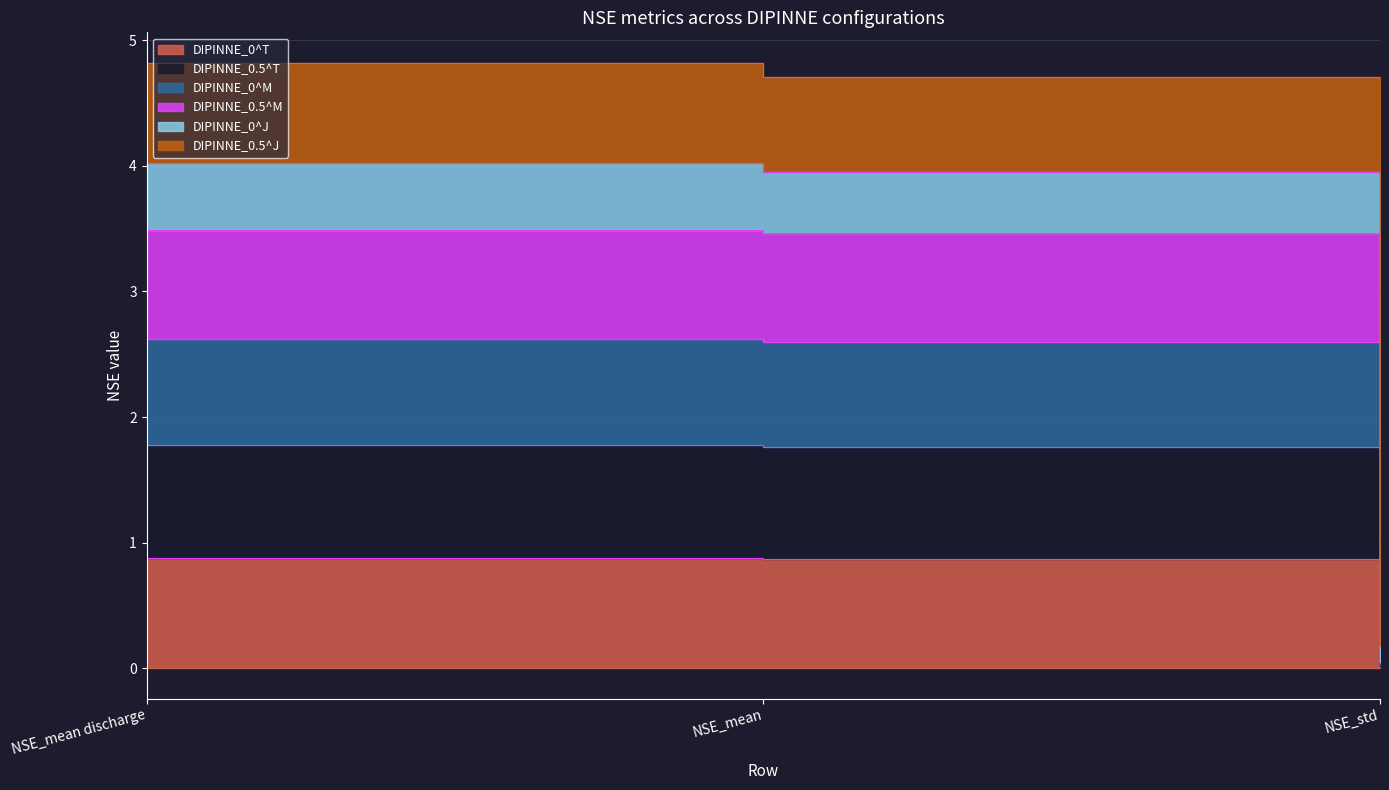

What is the highest value of the DIPINNE_0^T series?

0.9